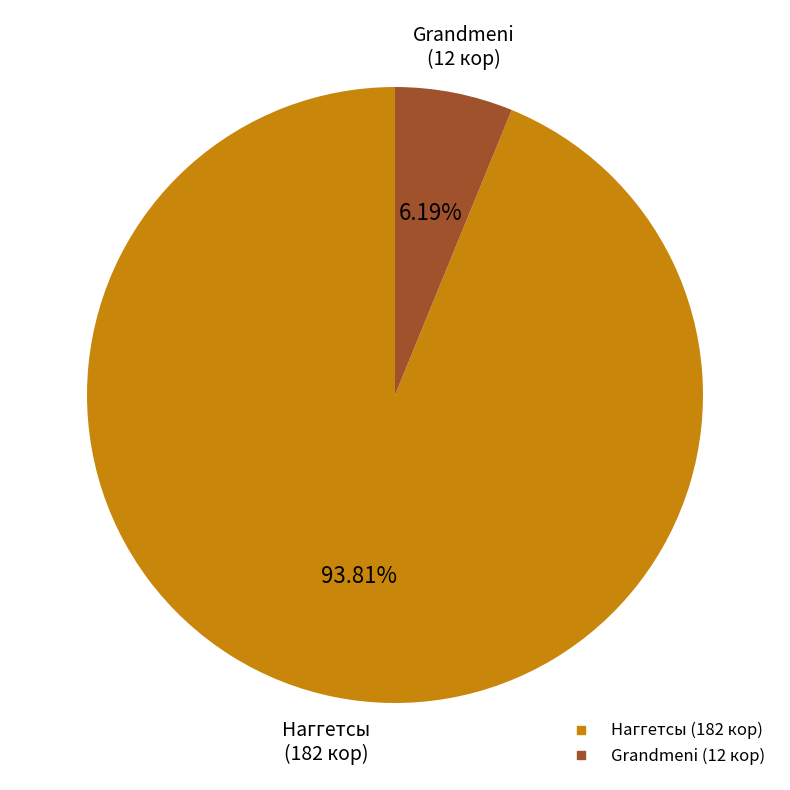

Does any single category account for the majority?

Yes